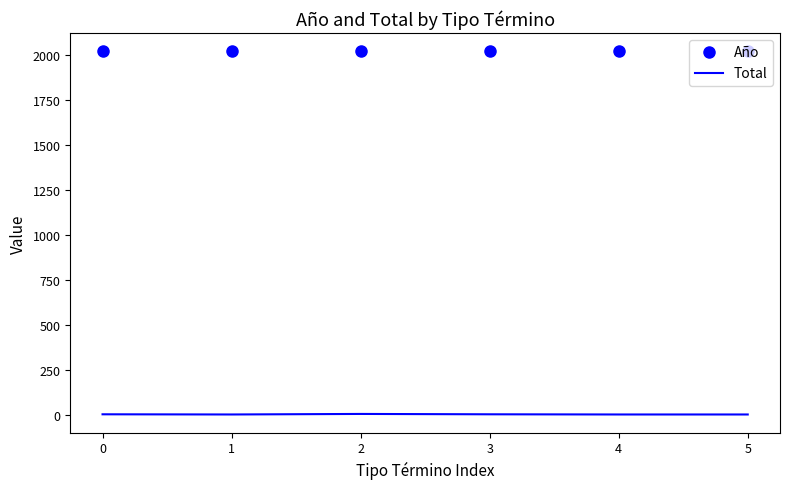

What is the maximum value shown in the chart?

2021